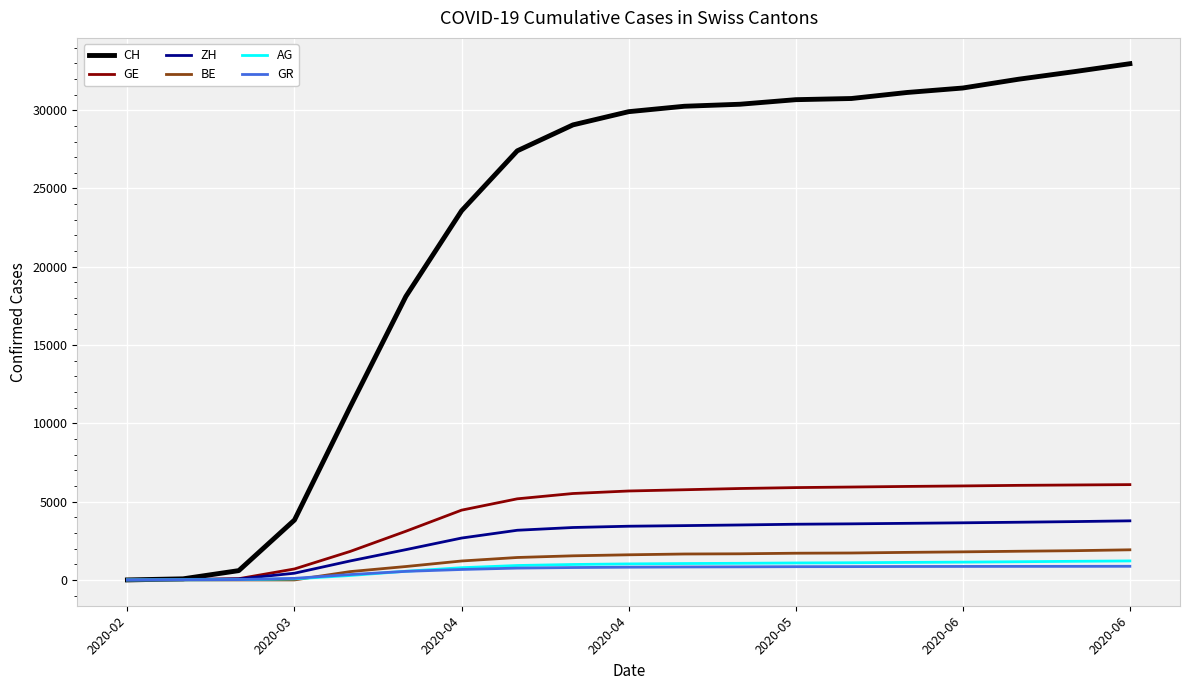

Which series has the largest total across all categories?

CH